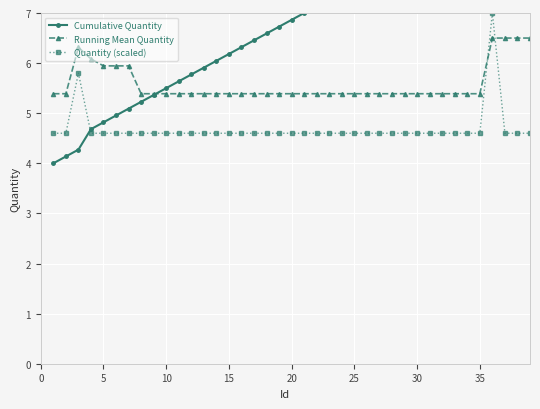

What is the difference between the maximum and second lowest values in the Running Mean Quantity series?

1.1